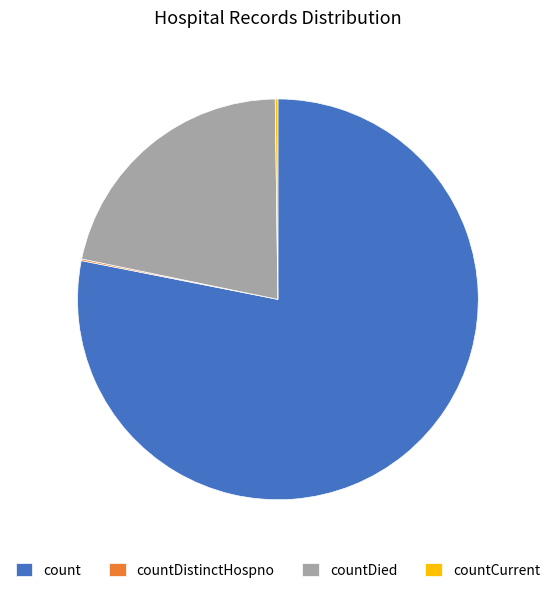

Which slice is the largest?

count